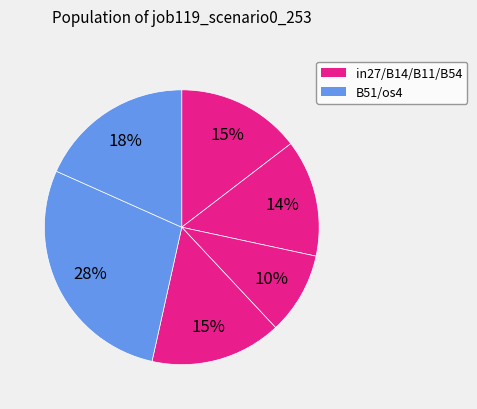

How many slices are in this pie chart?

6